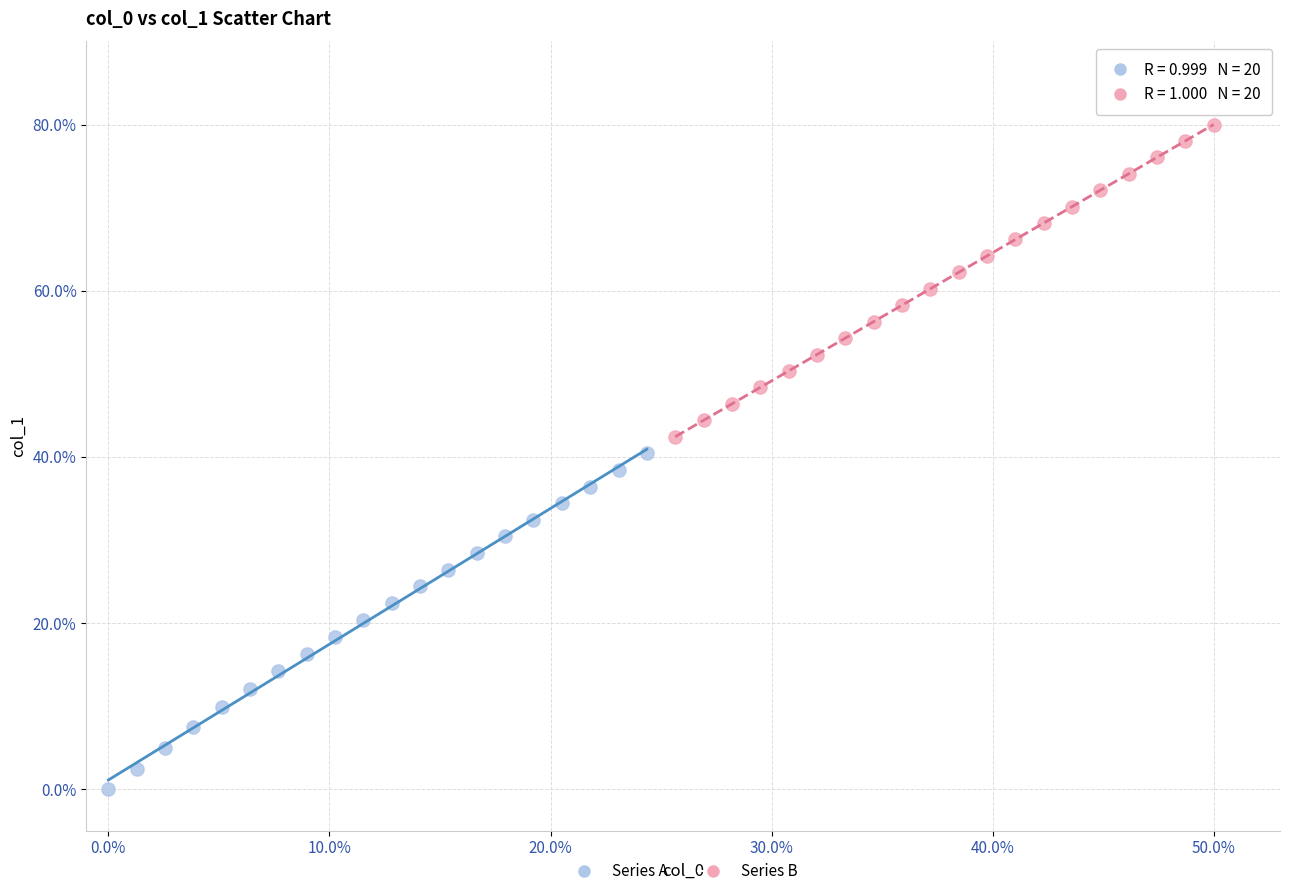

Which series has the widest spread of Y values?

Series A